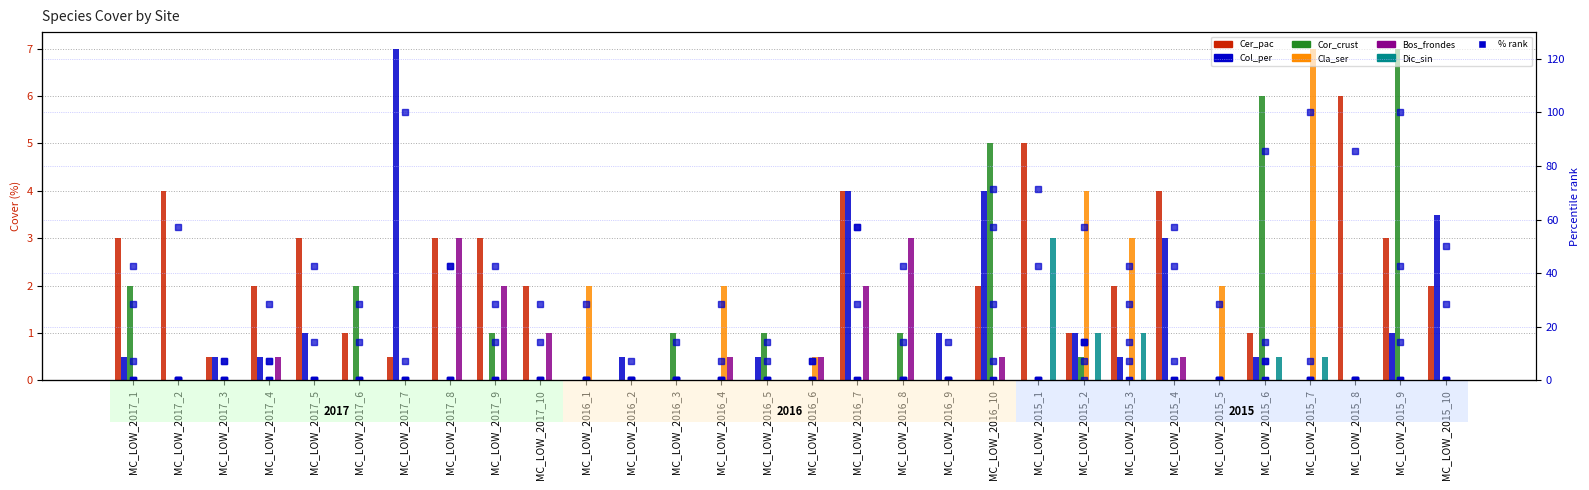

Which series changed the most between MC_LOW_2017_3 and MC_LOW_2015_6?

Cor_crust